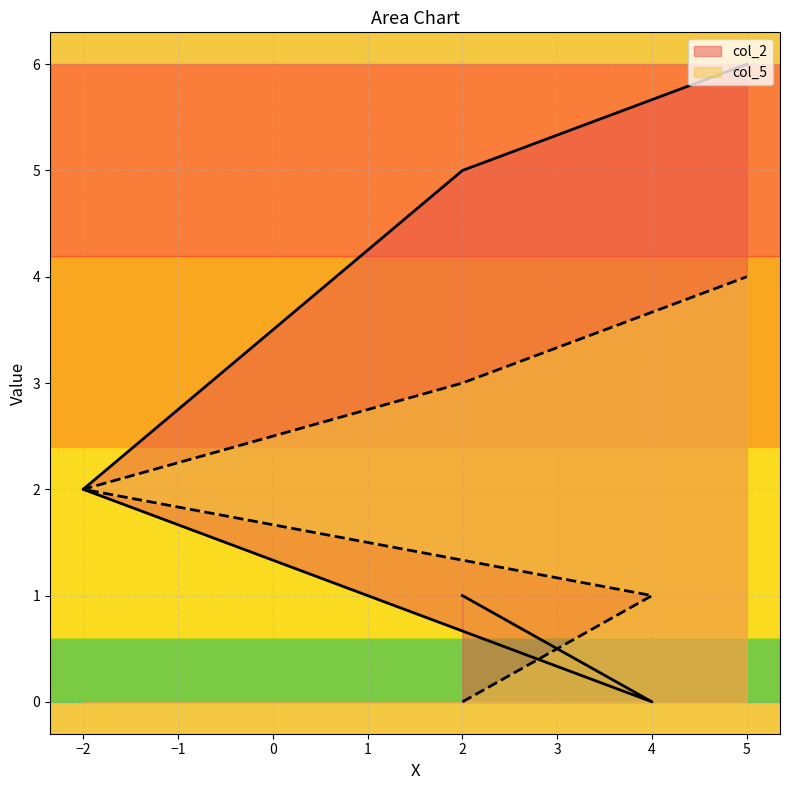

What is the difference between the maximum and minimum values in the col_2 series?

6